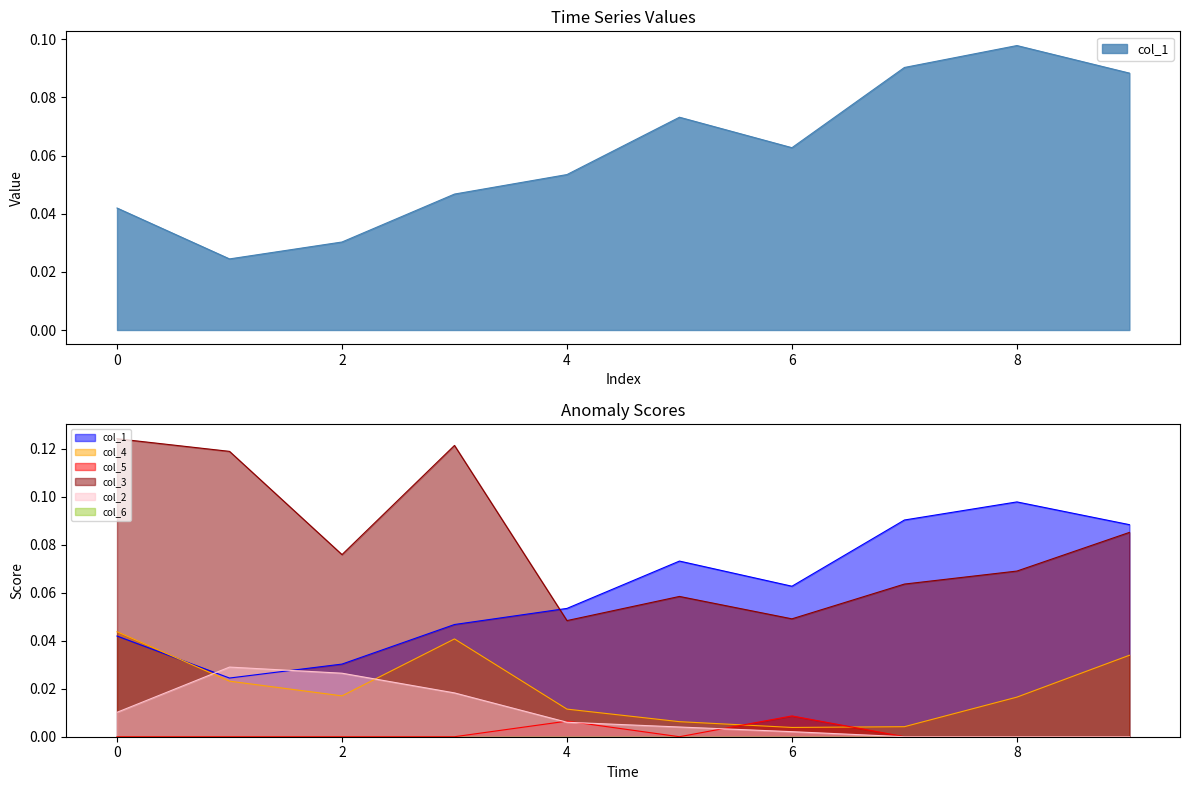

At which category does col_4 reach its first local valley?

2